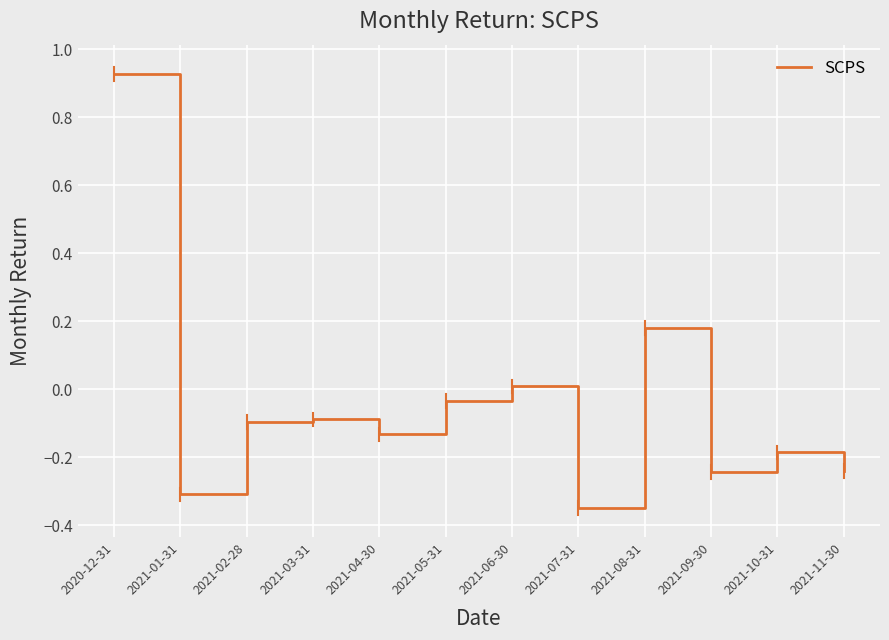

At which category does the chart reach its peak across all series?

2020-12-31